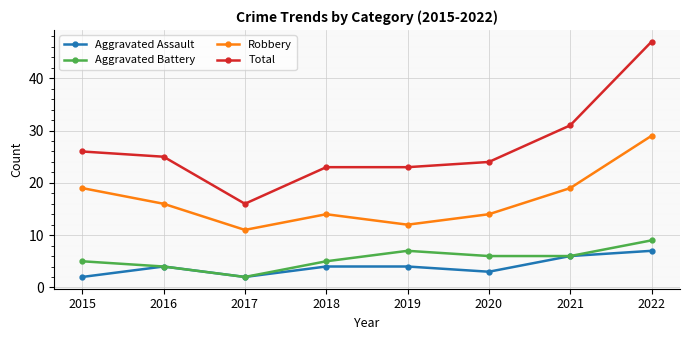

True or false: Robbery and Aggravated Assault cross at least once.

False